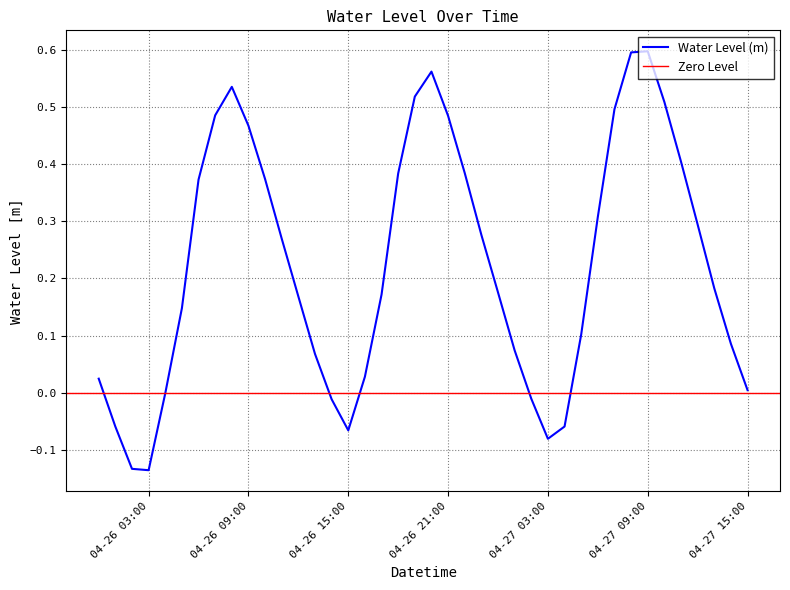

The value of Water Level (m) at 04-26 15:00 is -0.0. True or false?

False